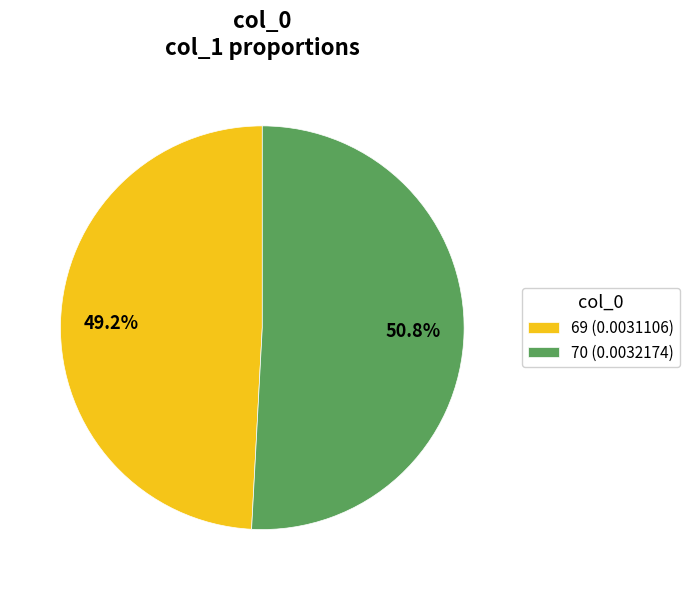

What portion of the pie excludes 69?

50.8%